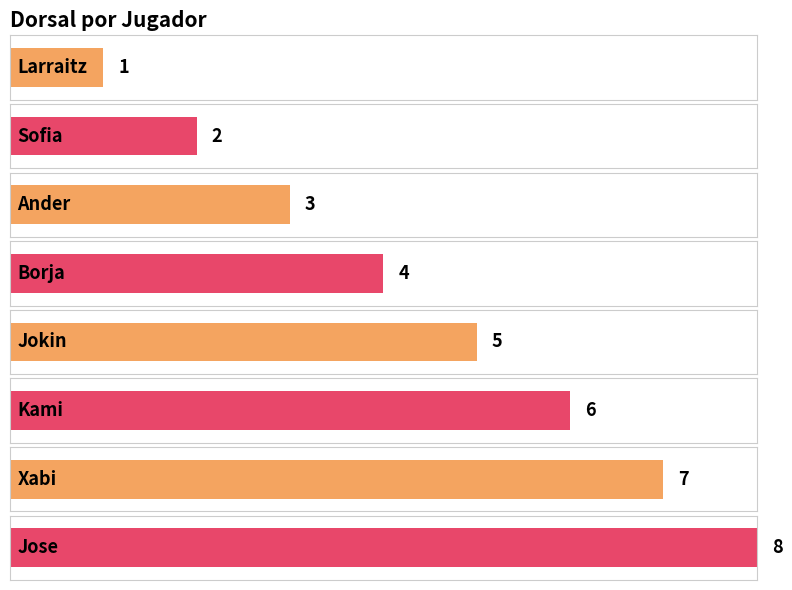

What is the greatest value displayed?

8